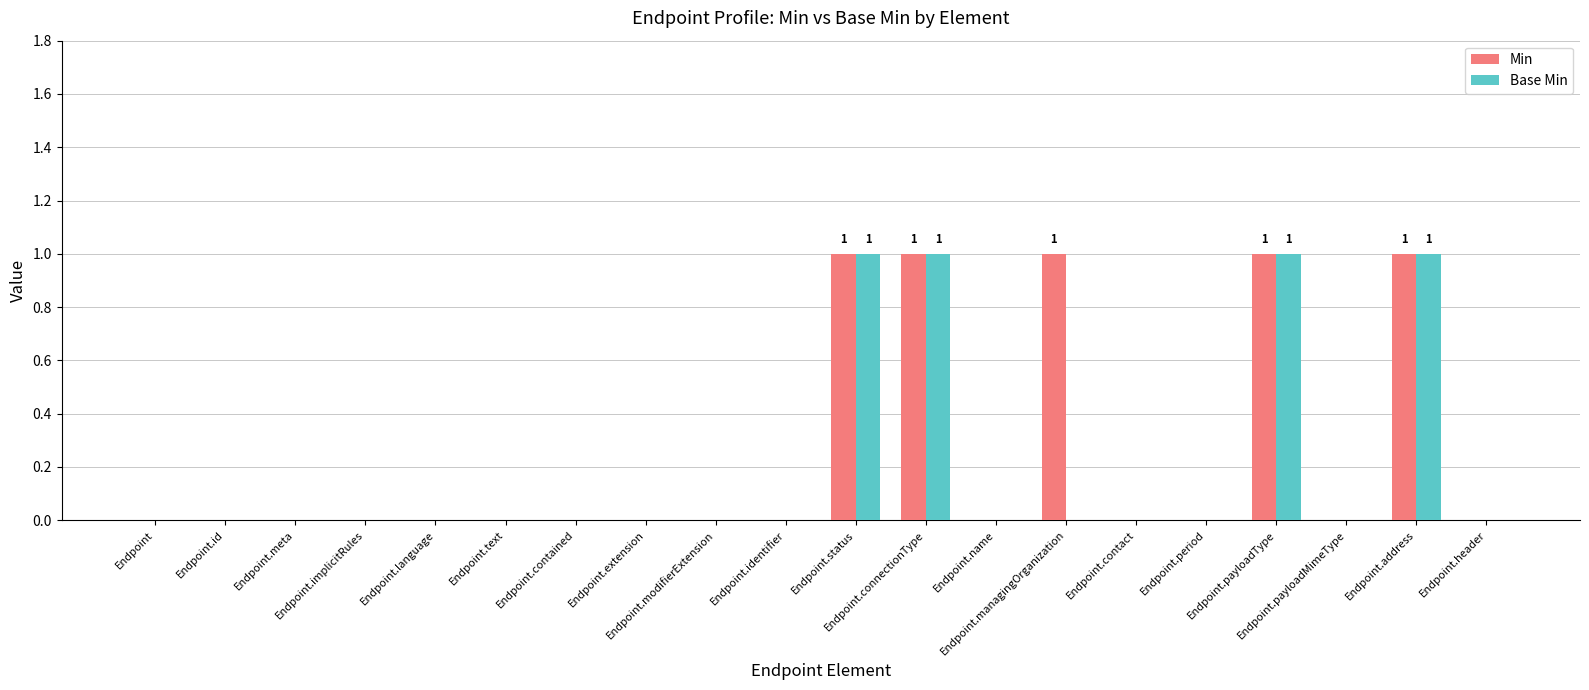

Reading left to right, list all the values displayed in this chart.

Min: 0	0	0	0	0	0	0	0	0	0	1	1	0	1	0	0	1	0	1	0
Base Min: 0	0	0	0	0	0	0	0	0	0	1	1	0	0	0	0	1	0	1	0